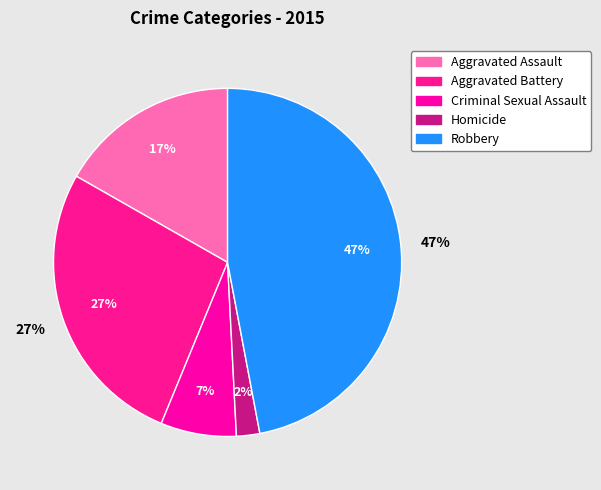

Approximately how many times larger is the value at Aggravated Assault compared to Homicide?

7.8